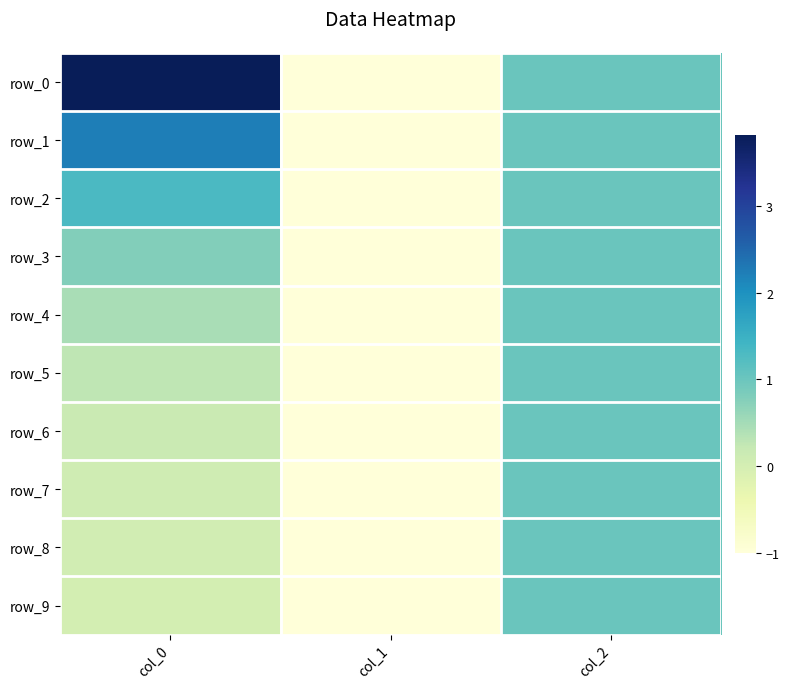

Which series has the largest total across all categories?

row_0